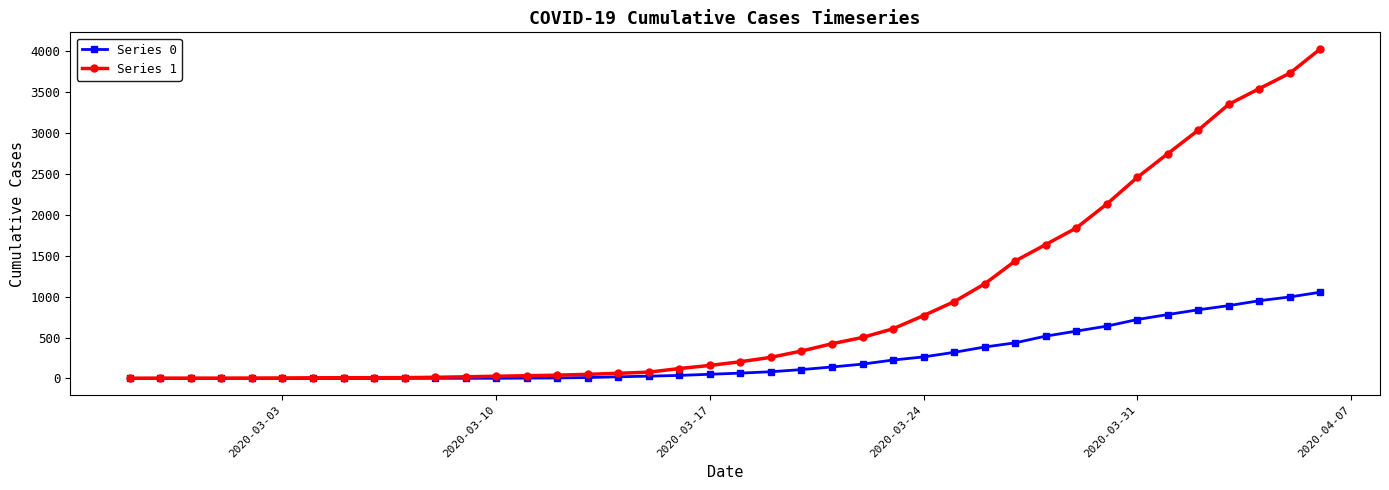

At how many categories does at least one series exceed 2984?

5